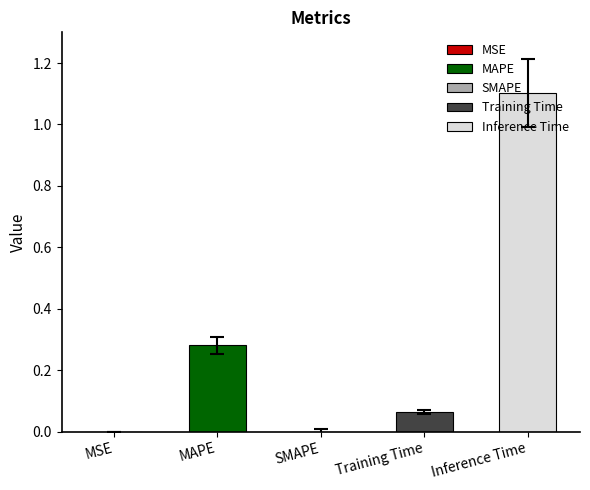

Which has a higher value, Inference Time or MAPE?

Inference Time